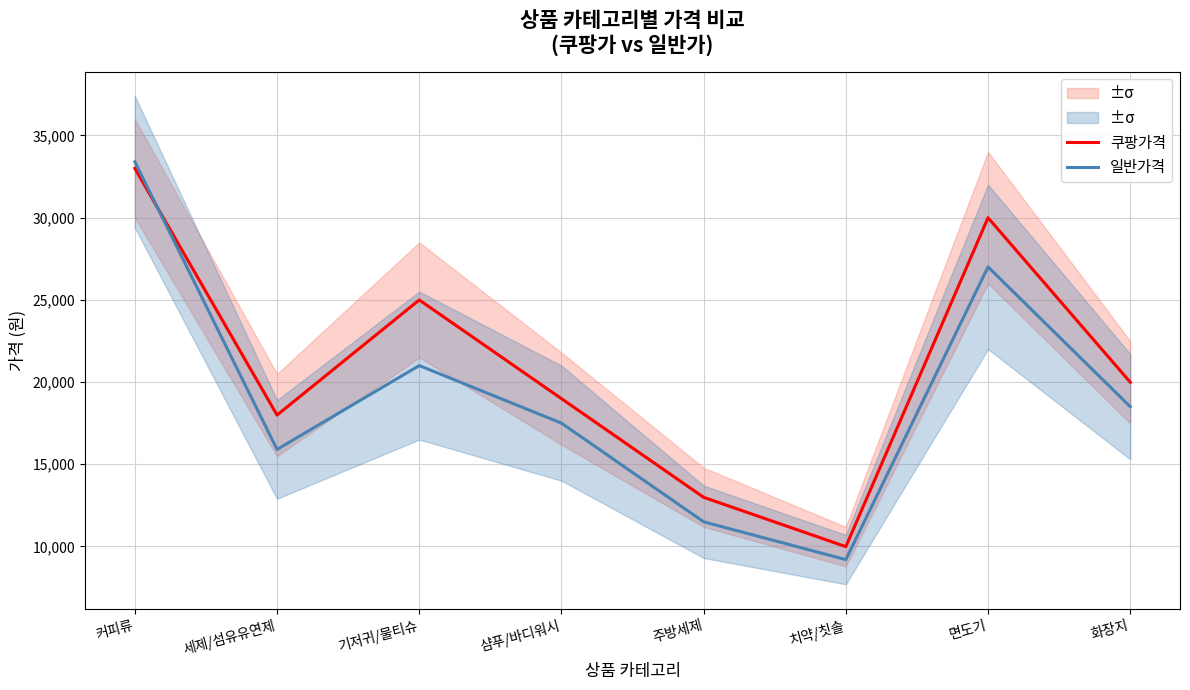

What is the value of the 쿠팡가격 point at the 8th from the left?

19990